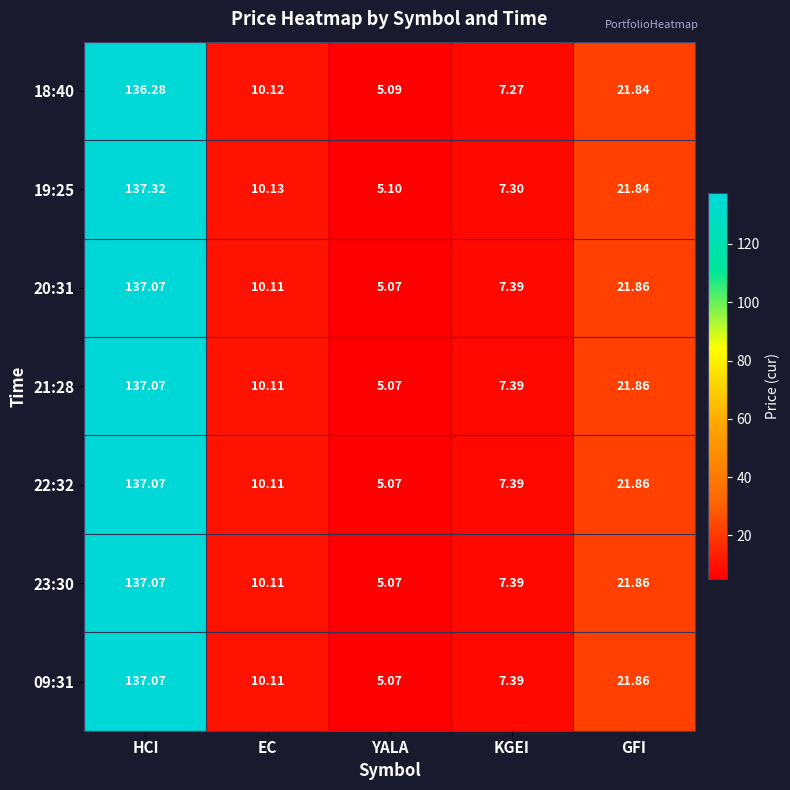

Which category has the highest value in the 22:32 series?

HCI